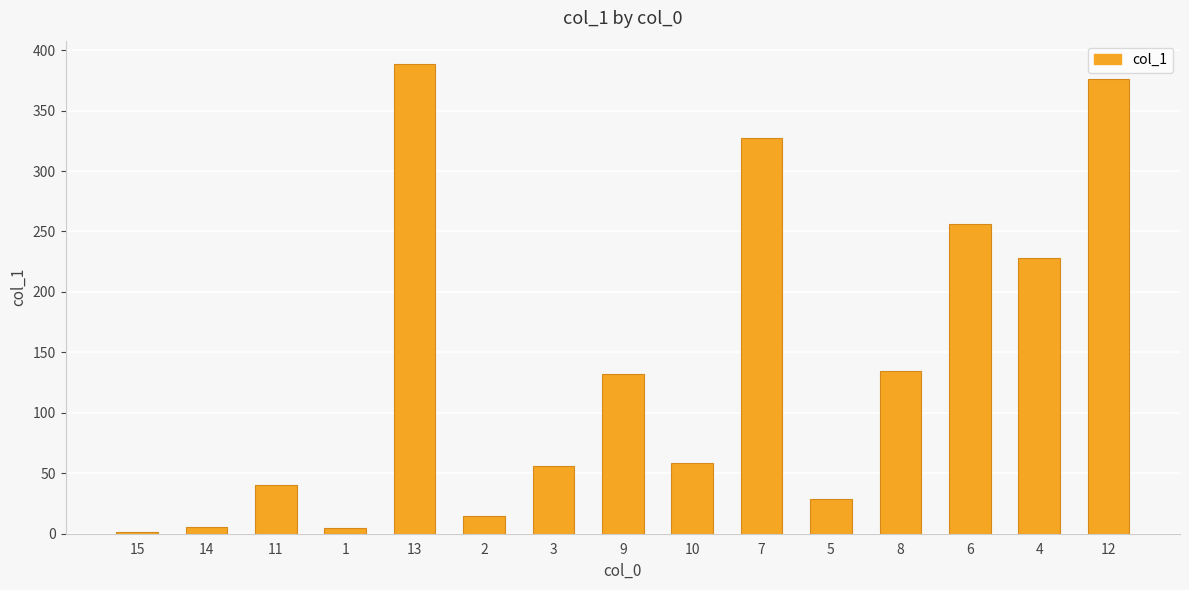

What is the difference between the values at 3 and 9?

75.5